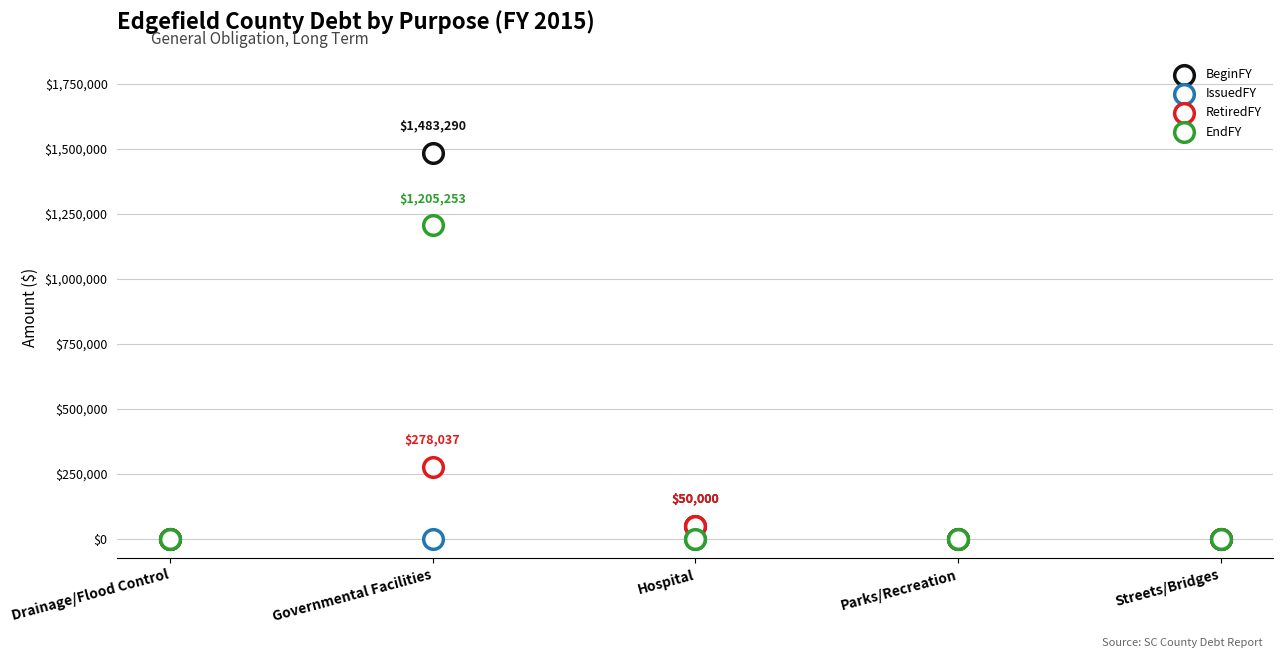

What are all the series names shown in the legend?

BeginFY, IssuedFY, RetiredFY, EndFY